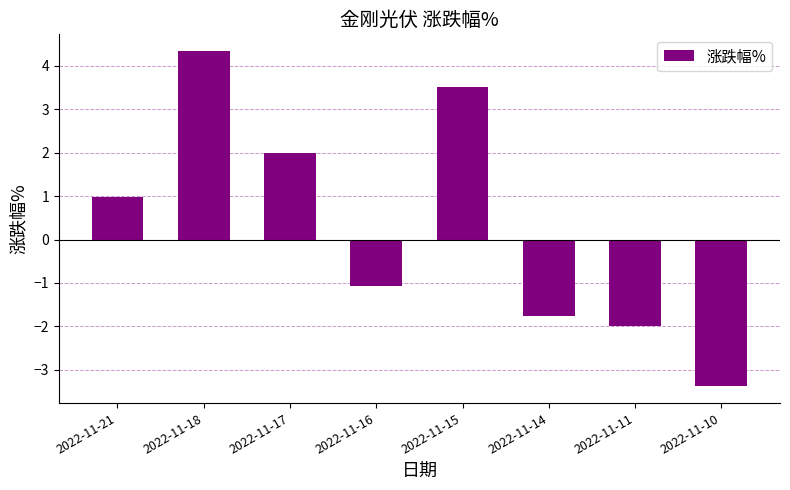

The chart shows a value of -5.7 at 2022-11-10. True or false?

False